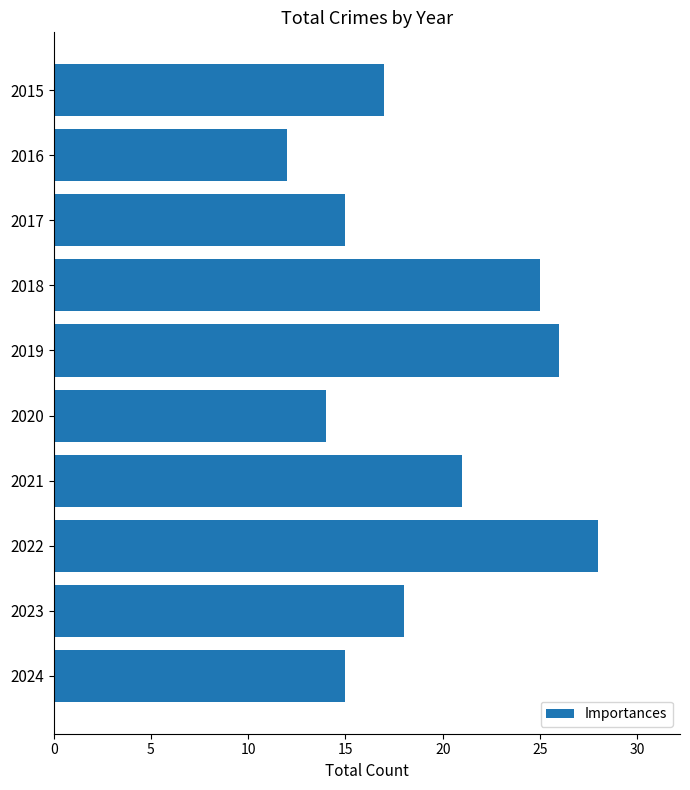

The chart shows a value of 18 at 2016. True or false?

False